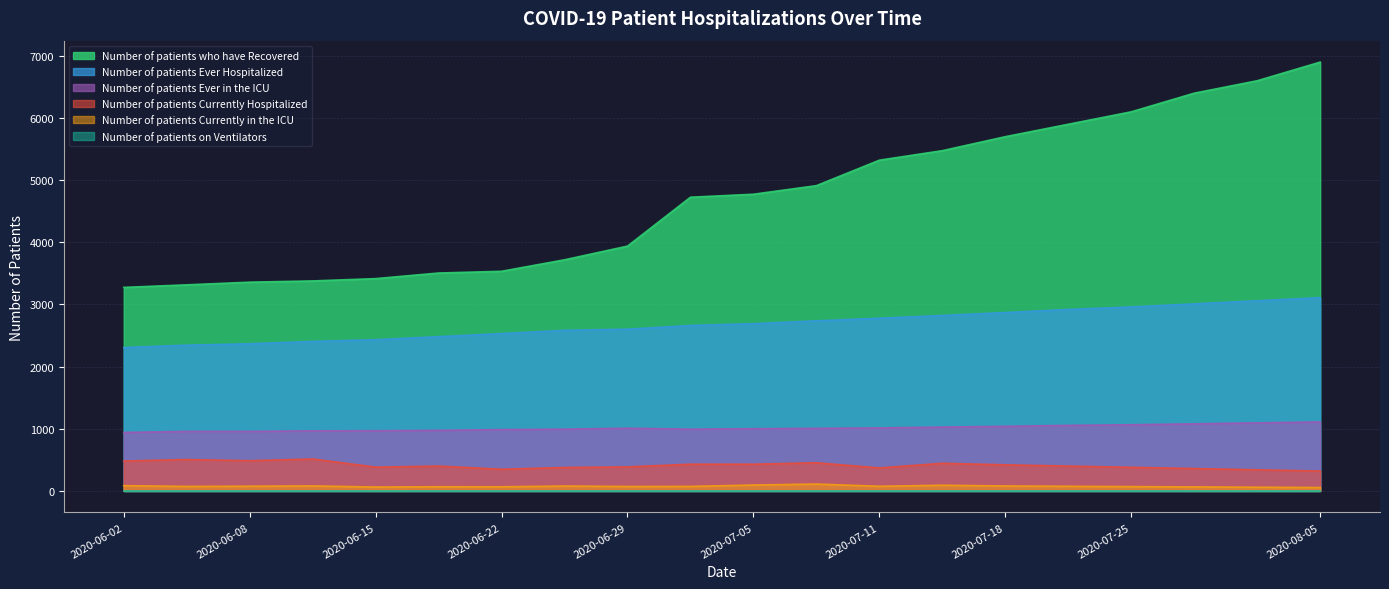

What is the total value across all series at 2020-06-29?

8010